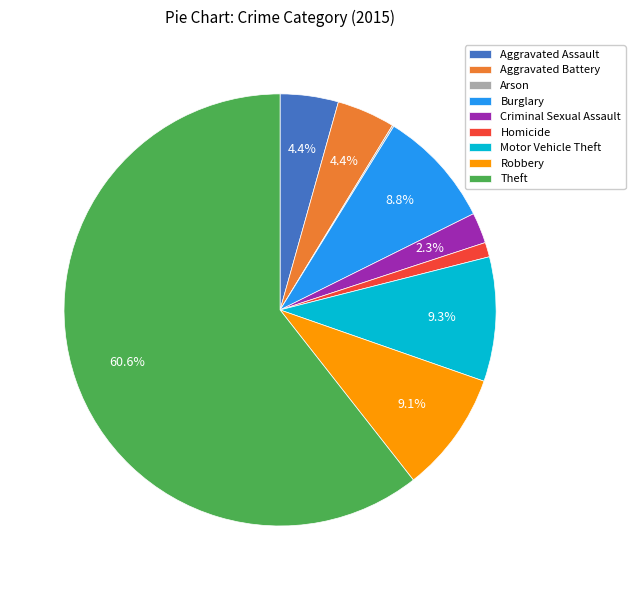

Which slice is the largest?

Theft